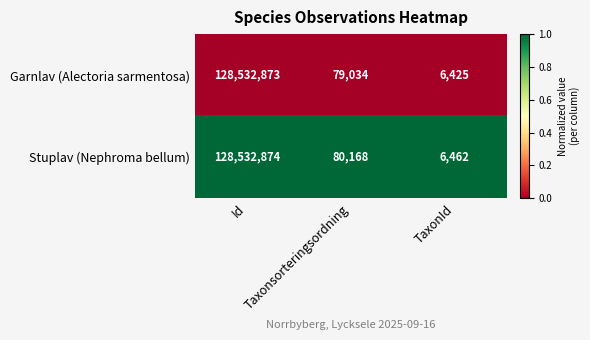

Where is Garnlav (Alectoria sarmentosa) nearest to the value 64269649?

Taxonsorteringsordning